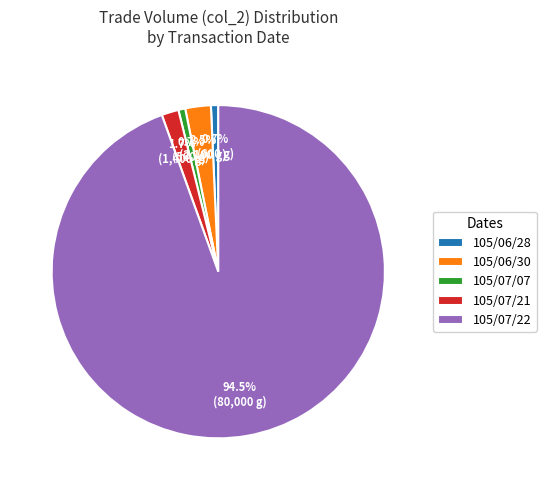

Is it true that 105/07/21 is 16% of the pie?

False